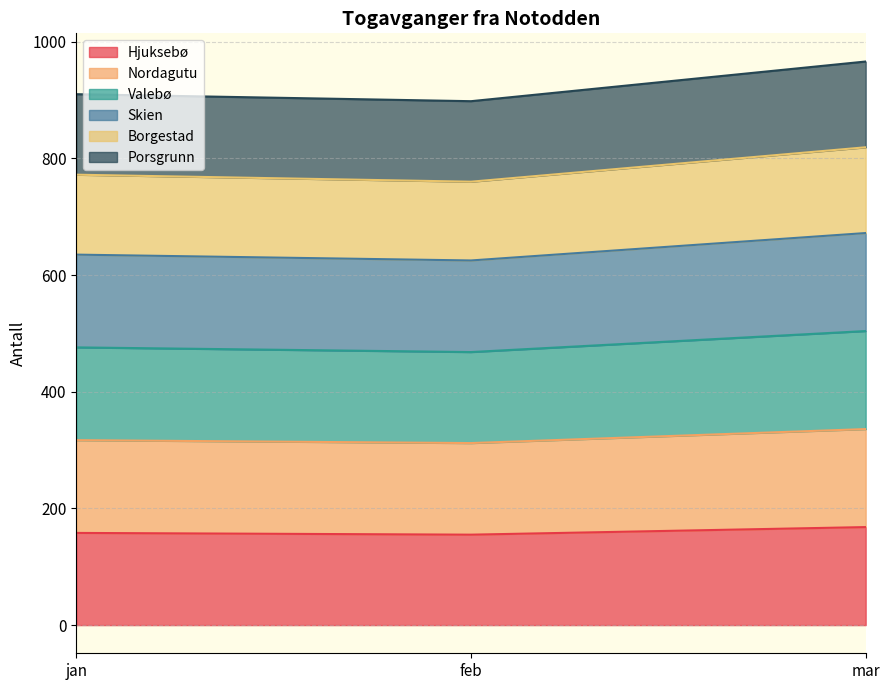

List the labels in order of Skien value, largest first.

mar, jan, feb